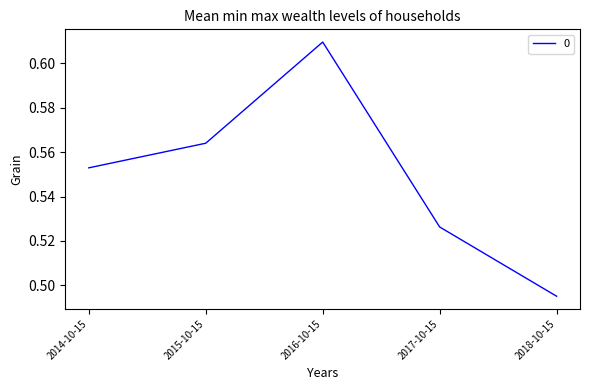

Is this an area chart (filled region under the line)?

No